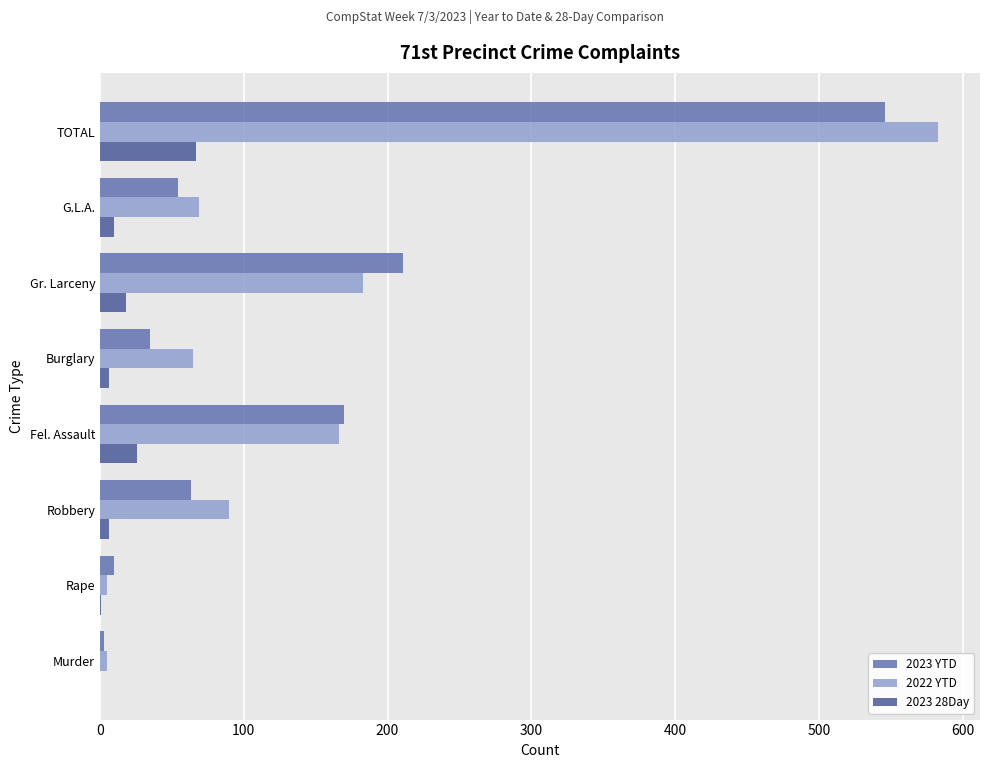

What is the sum of all 2023 YTD values?

1092